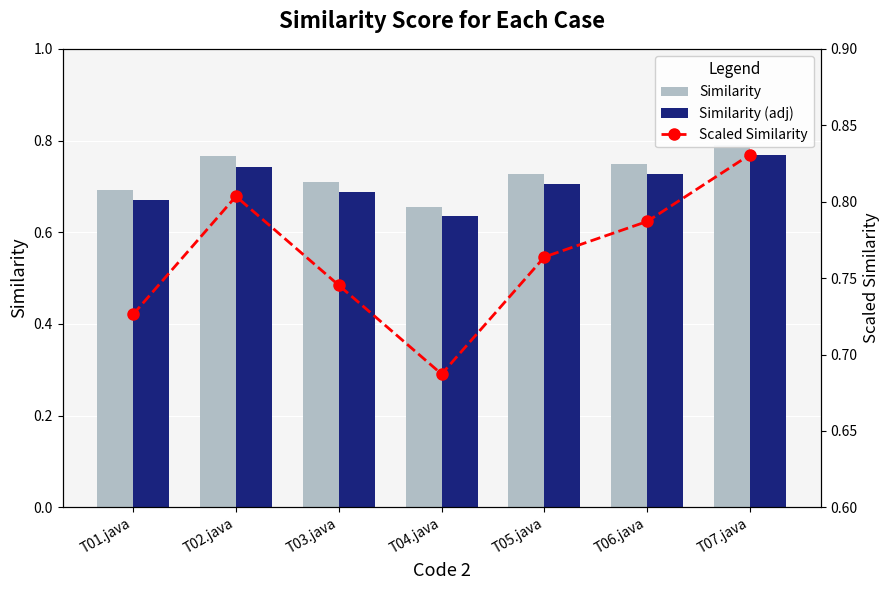

Reading left to right, transcribe all the data shown in this chart.

Similarity: T01.java=0.7	T02.java=0.8	T03.java=0.7	T04.java=0.7	T05.java=0.7	T06.java=0.7	T07.java=0.8
Similarity (adj): T01.java=0.7	T02.java=0.7	T03.java=0.7	T04.java=0.6	T05.java=0.7	T06.java=0.7	T07.java=0.8
Scaled Similarity: T01.java=0.7	T02.java=0.8	T03.java=0.7	T04.java=0.7	T05.java=0.8	T06.java=0.8	T07.java=0.8